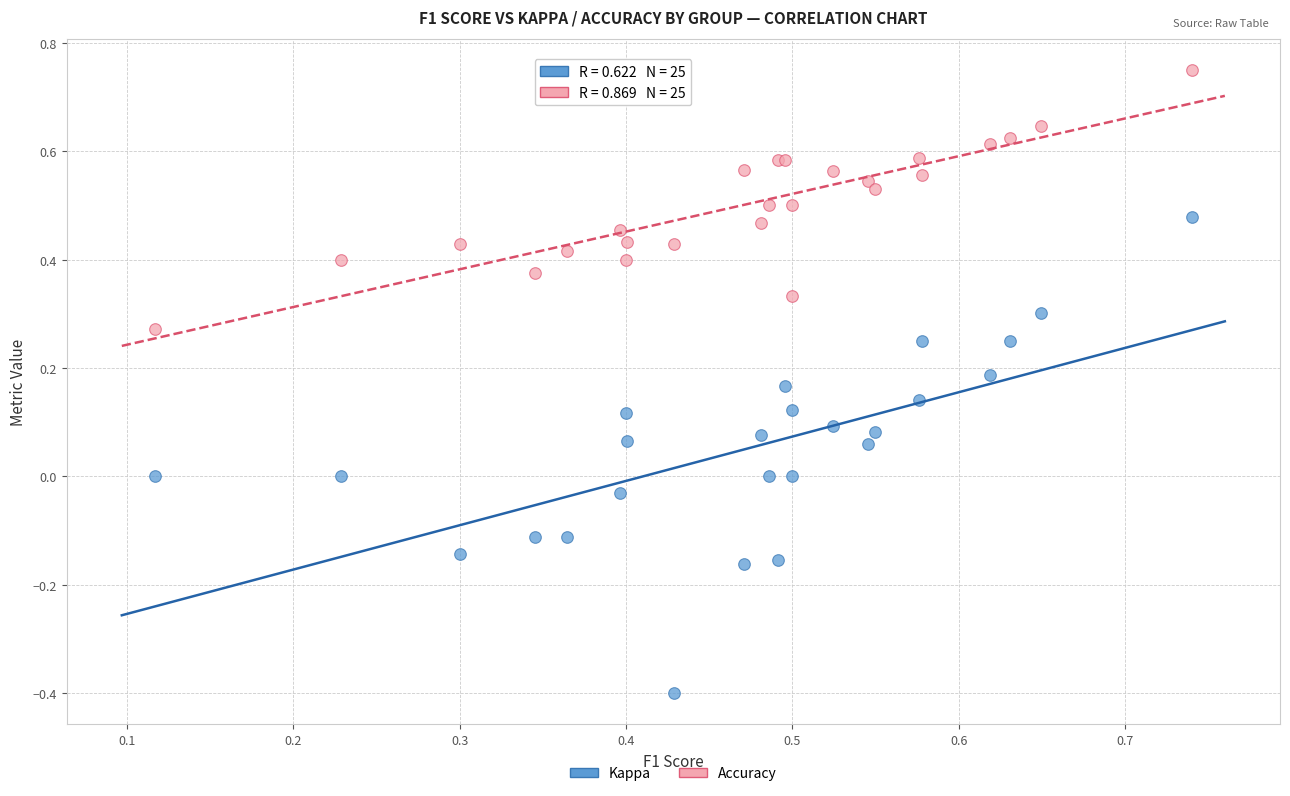

Which series reaches the maximum Y coordinate?

Accuracy